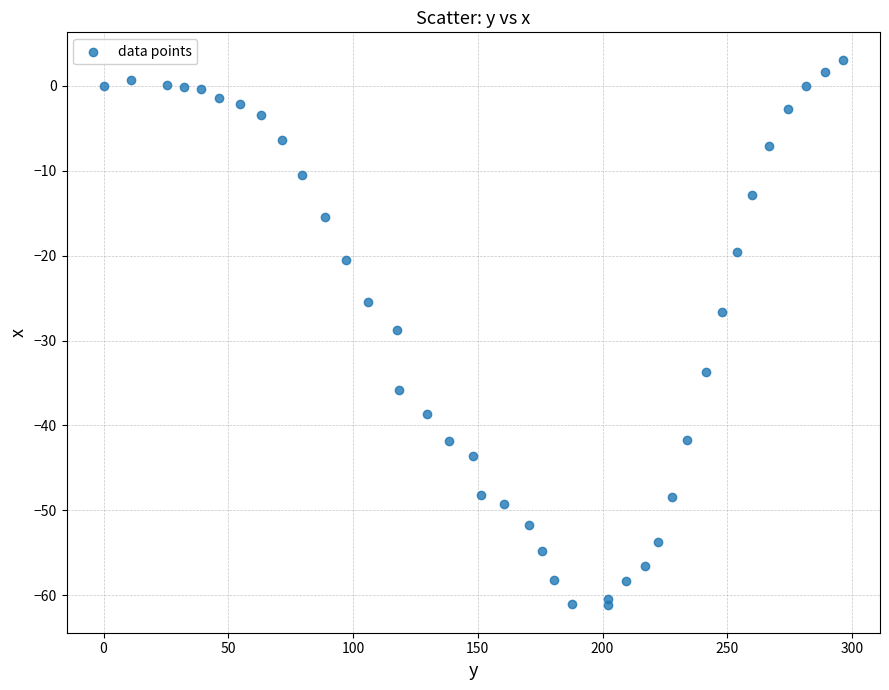

What is the range of Y values (max minus min)?

64.3